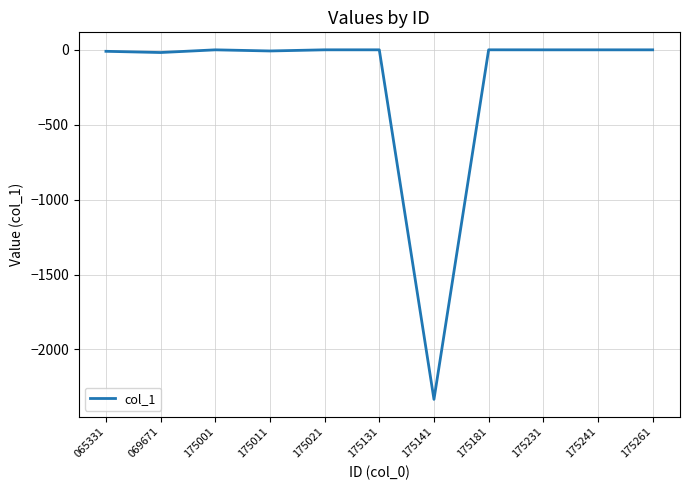

The chart shows a value of -0.2 at 175001. True or false?

True